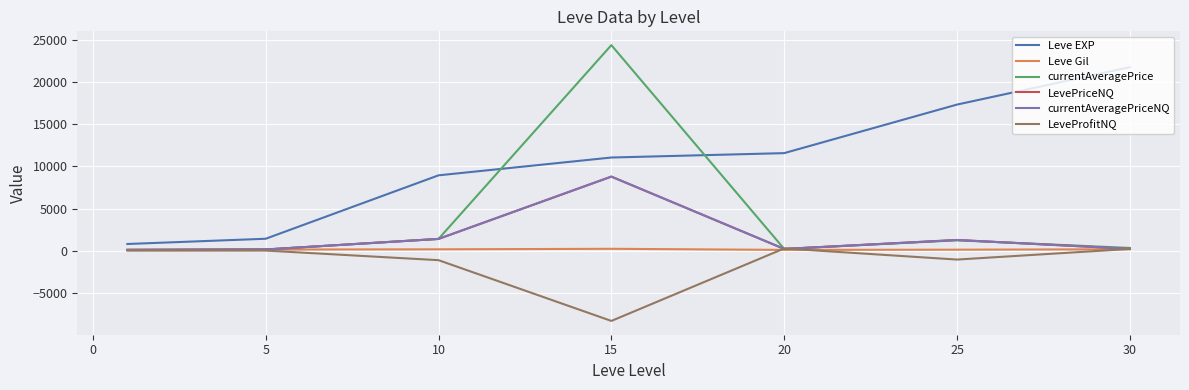

Does the chart display data point markers on the line(s)?

No